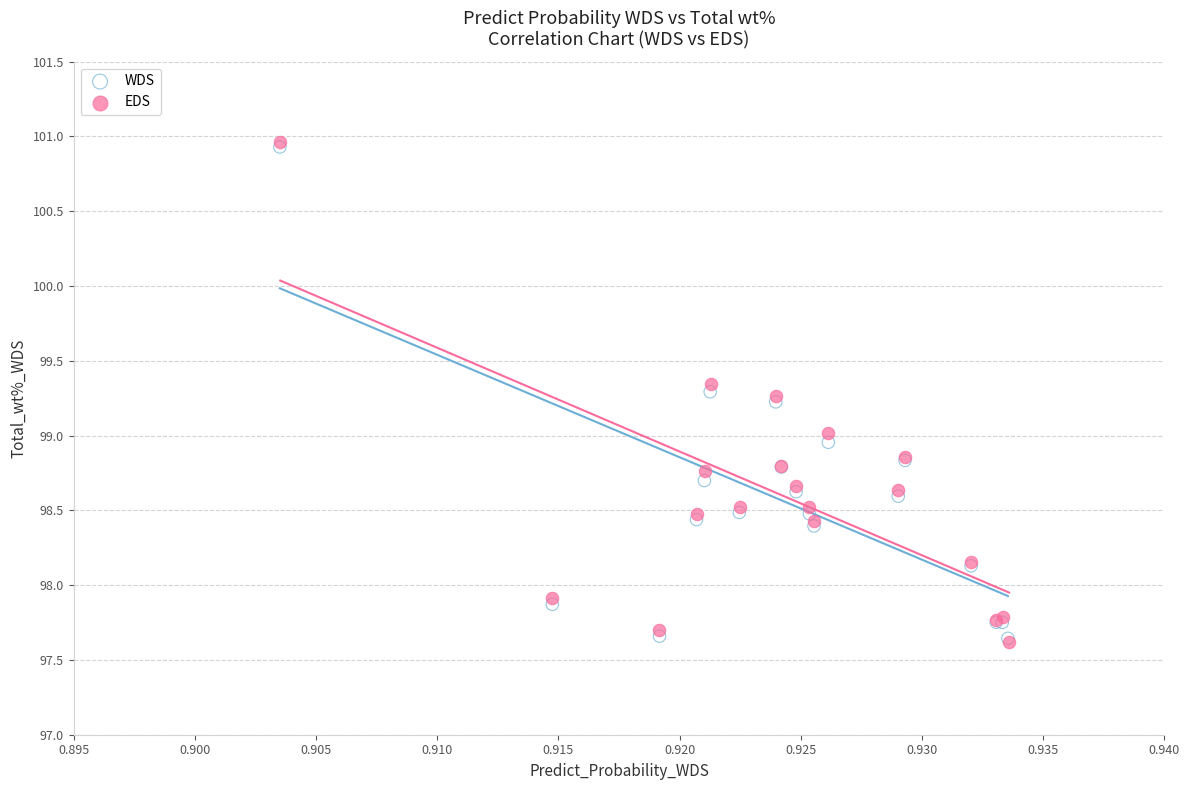

Which series has the largest Y range (max minus min)?

EDS